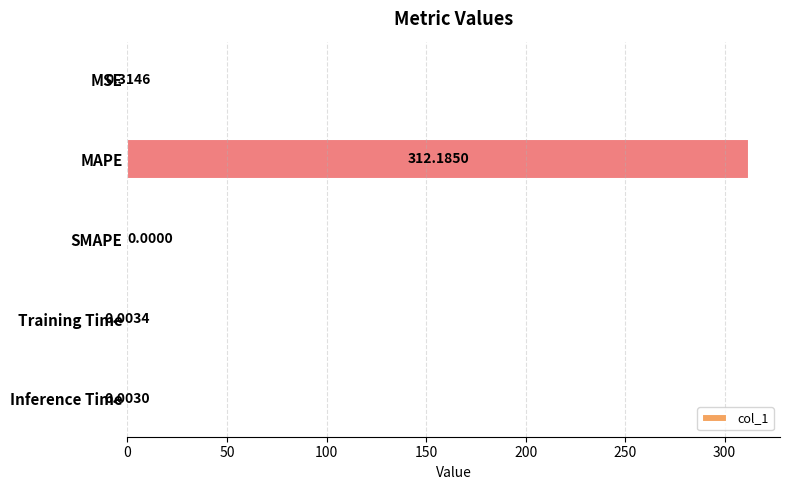

What is the change in value from MSE to Inference Time?

-0.3